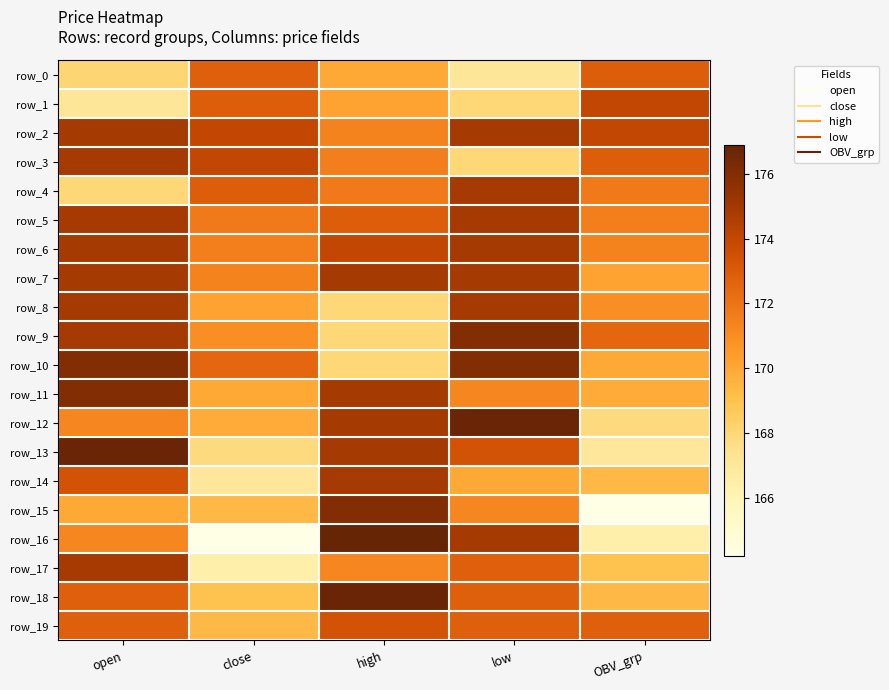

Reading left to right, transcribe all the data shown in this chart.

row_0: open=168.1	close=172.8	high=170.0	low=167.1	OBV_grp=172.9
row_1: open=167.1	close=172.9	high=170.2	low=168.0	OBV_grp=174.0
row_2: open=174.9	close=174.0	high=171.4	low=174.9	OBV_grp=174.0
row_3: open=174.9	close=174.0	high=171.5	low=168.0	OBV_grp=172.9
row_4: open=168.0	close=172.9	high=171.7	low=174.9	OBV_grp=171.7
row_5: open=174.9	close=171.7	high=172.9	low=174.9	OBV_grp=171.5
row_6: open=174.9	close=171.5	high=174.0	low=174.9	OBV_grp=171.4
row_7: open=174.9	close=171.4	high=174.9	low=174.9	OBV_grp=170.2
row_8: open=174.9	close=170.2	high=168.0	low=174.9	OBV_grp=170.9
row_9: open=174.9	close=170.9	high=168.0	low=176.0	OBV_grp=172.5
row_10: open=176.0	close=172.5	high=168.0	low=176.0	OBV_grp=170.0
row_11: open=176.0	close=170.0	high=174.9	low=171.2	OBV_grp=169.9
row_12: open=171.2	close=169.9	high=174.9	low=176.8	OBV_grp=167.8
row_13: open=176.8	close=167.8	high=174.9	low=173.4	OBV_grp=167.0
row_14: open=173.4	close=167.0	high=174.9	low=170.0	OBV_grp=169.4
row_15: open=170.0	close=169.4	high=176.0	low=171.2	OBV_grp=164.2
row_16: open=171.2	close=164.2	high=176.9	low=174.9	OBV_grp=166.4
row_17: open=174.9	close=166.4	high=171.2	low=172.8	OBV_grp=169.0
row_18: open=172.8	close=169.0	high=176.8	low=172.8	OBV_grp=169.4
row_19: open=172.8	close=169.4	high=173.4	low=172.8	OBV_grp=172.8